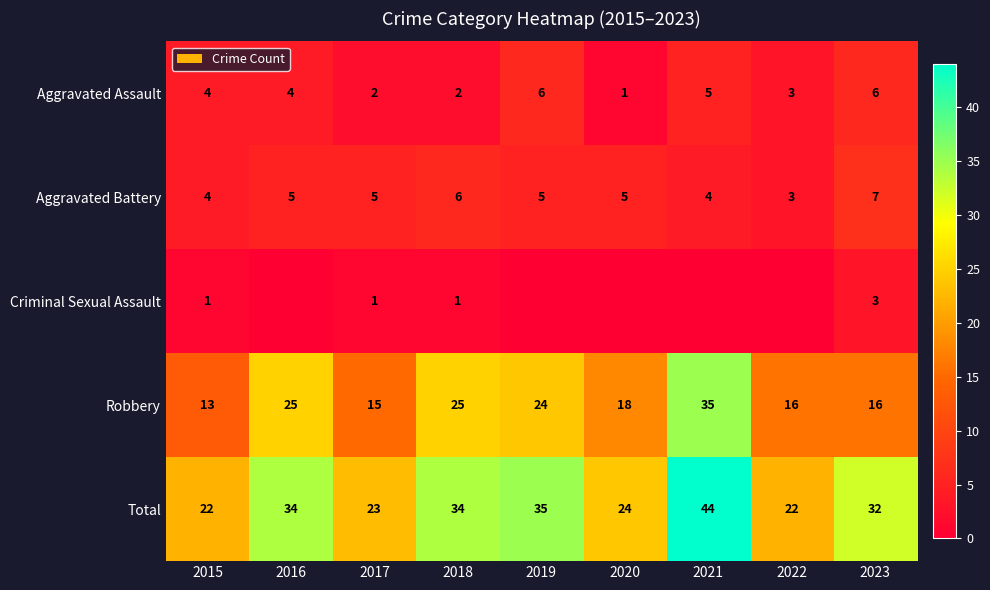

Is it true that Total equals 36 at 2017?

False